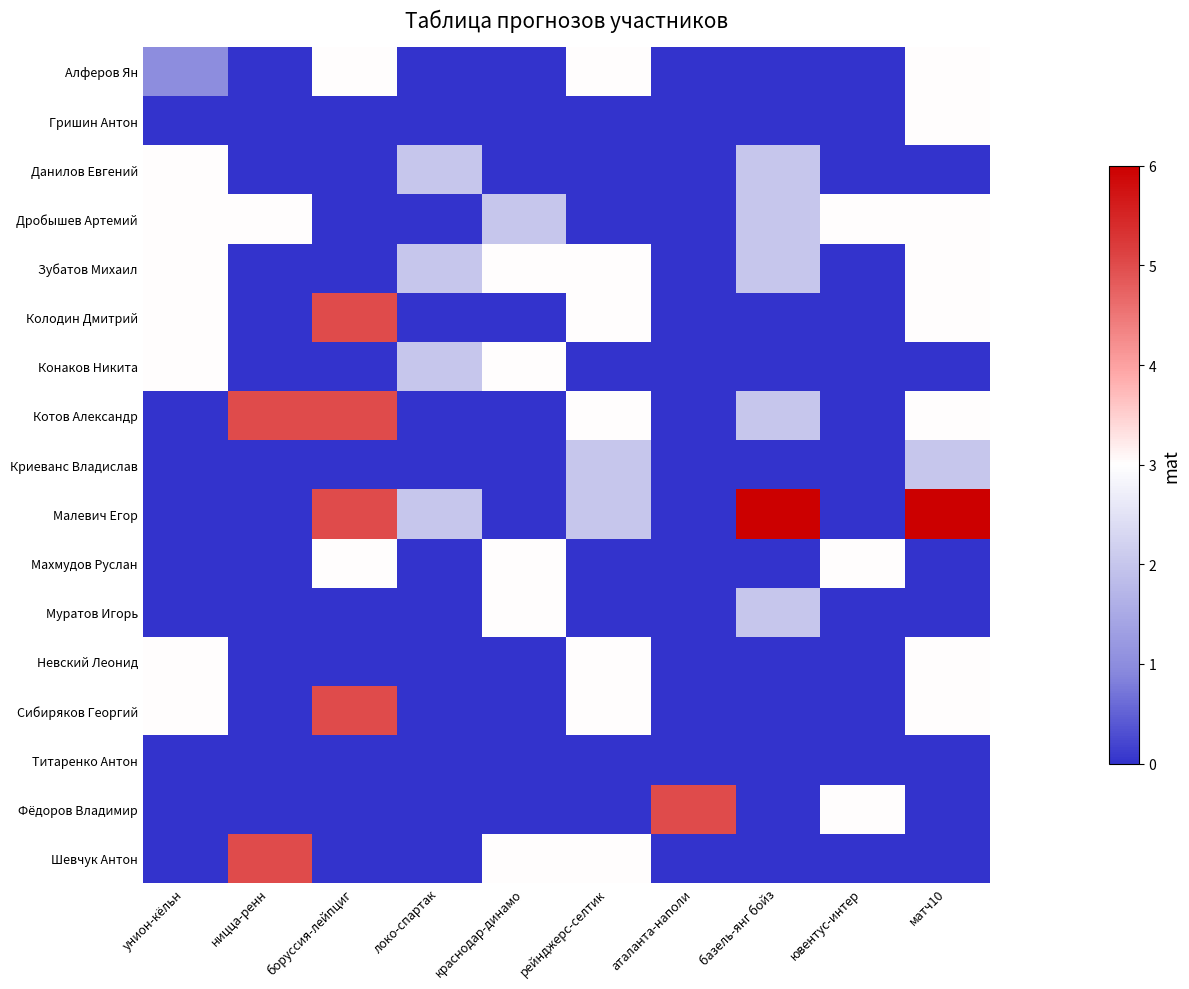

Rank the series by their maximum value, from highest to lowest.

Малевич Егор, Колодин Дмитрий, Котов Александр, Сибиряков Георгий, Фёдоров Владимир, Шевчук Антон, Алферов Ян, Гришин Антон, Данилов Евгений, Дробышев Артемий, Зубатов Михаил, Конаков Никита, Махмудов Руслан, Муратов Игорь, Невский Леонид, Криеванс Владислав, Титаренко Антон